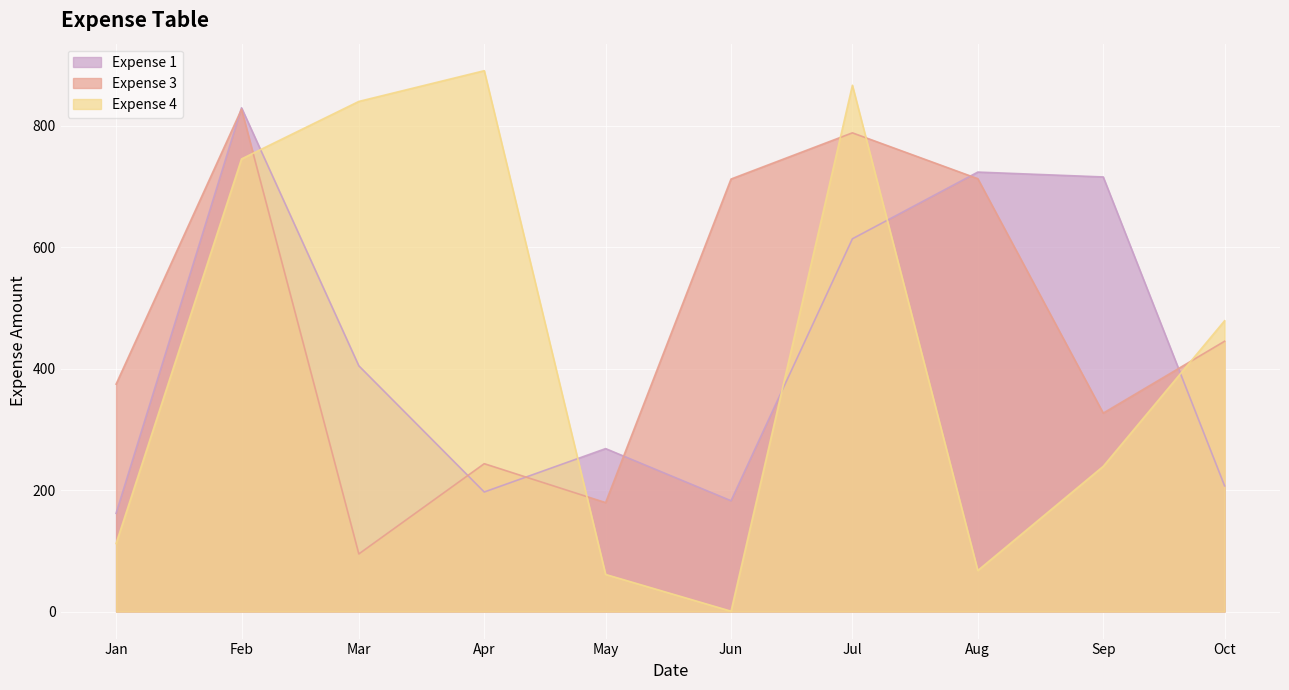

At which label does Expense 1 first exceed 404?

Feb